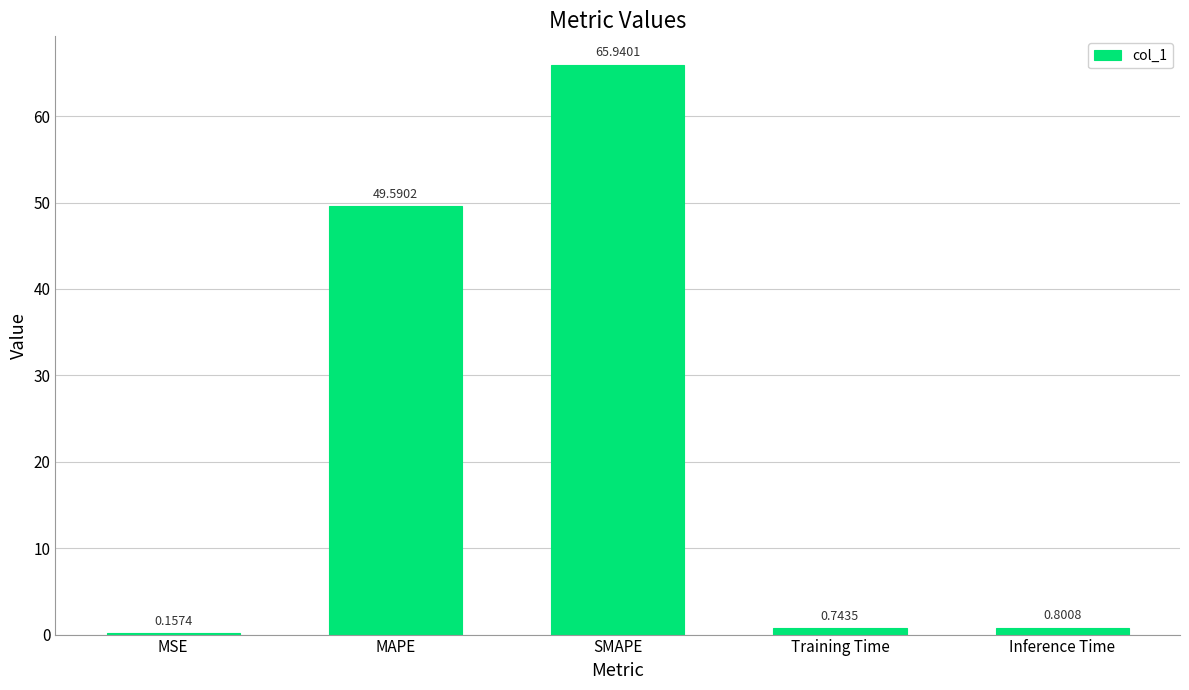

What is the sum of all values?

117.2